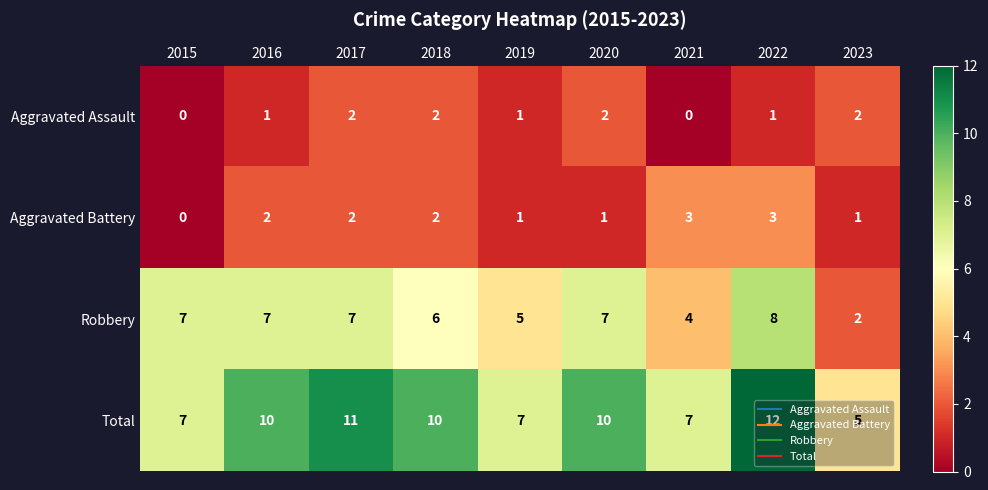

What is the highest value of the Robbery series?

8